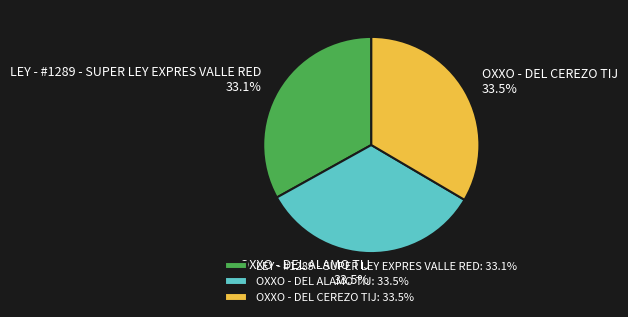

Approximately how many times larger is the value at LEY - #1289 - SUPER LEY EXPRES VALLE RED compared to OXXO - DEL CEREZO TIJ?

1.0